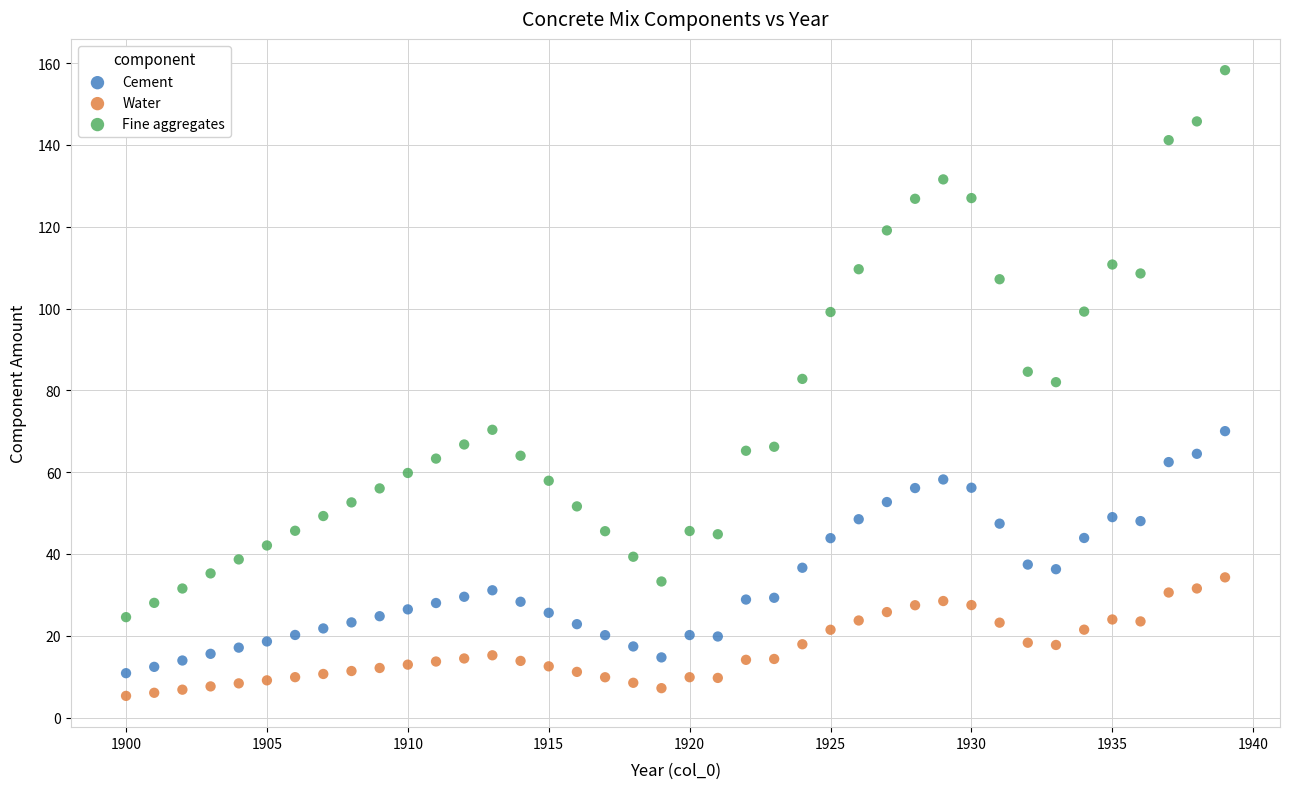

Which series contains the lowest Y value?

Water